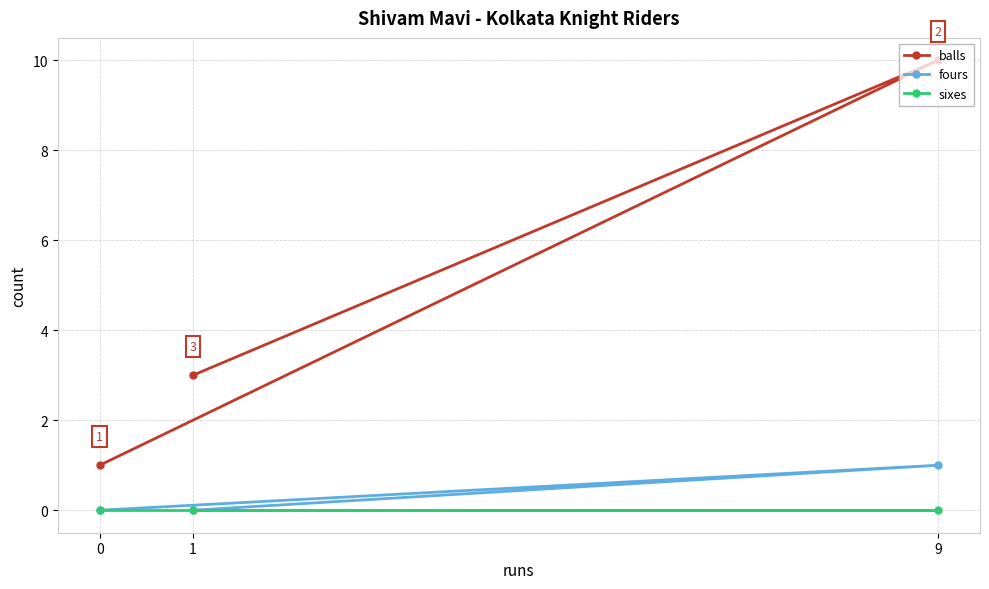

Which series has the largest range (max minus min)?

balls